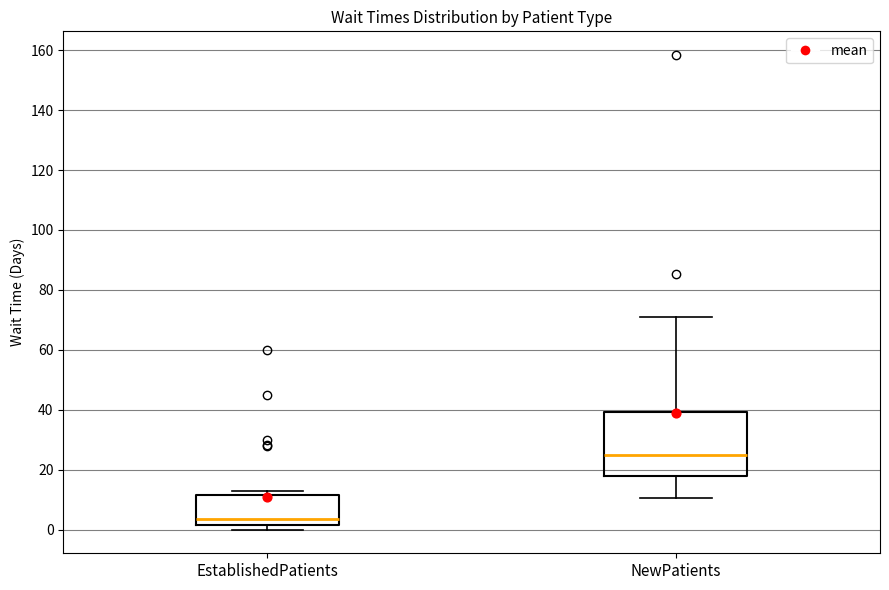

Reading left to right, read every box against the y-axis: the position of its median line, the range the box covers, and the ends of its whiskers. The values are not printed on the chart, so give them approximately, as read against the axis.

EstablishedPatients: median 4, box 2 to 12, whiskers 0 to 12 (just above the box's upper edge)
NewPatients: median 24, box 18 to 40, whiskers 10 to 70